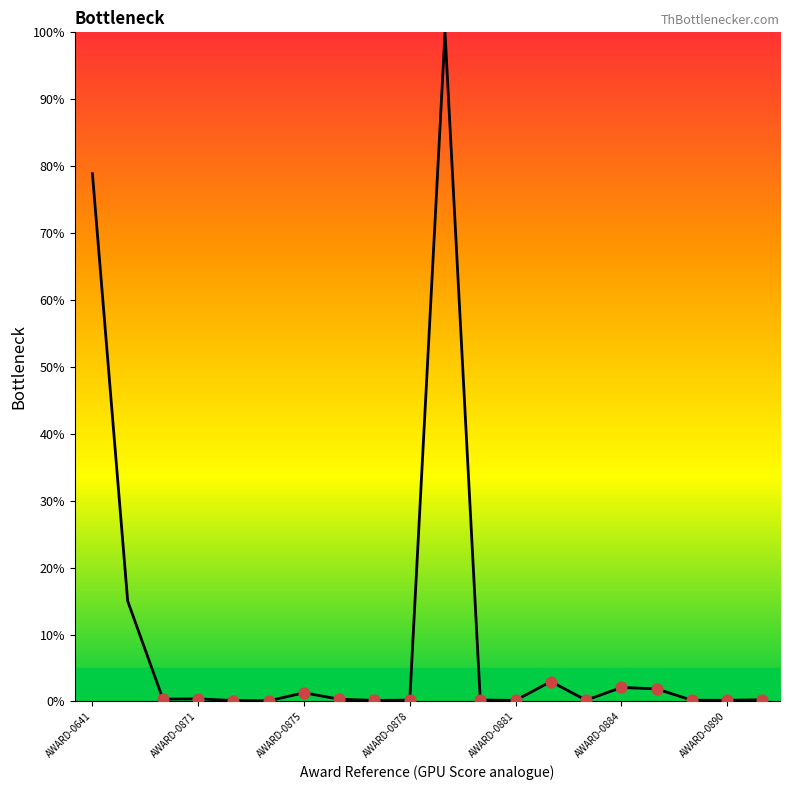

What is the greatest value displayed?

100.0